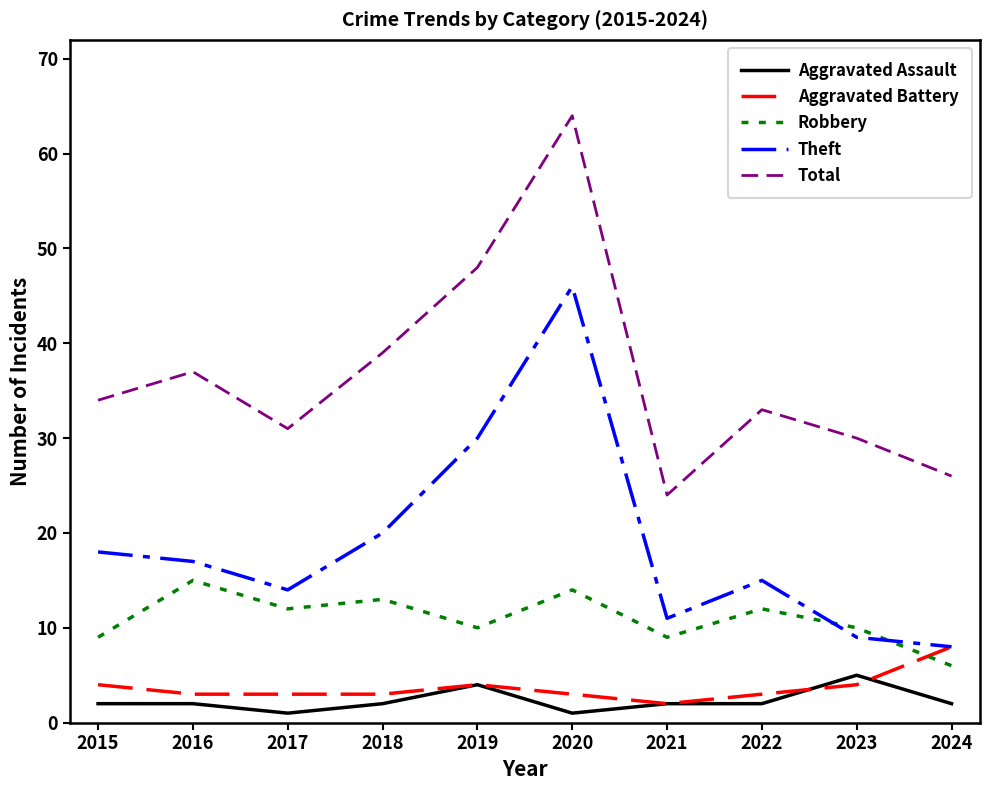

What are all the series names shown in the legend?

Aggravated Assault, Aggravated Battery, Robbery, Theft, Total